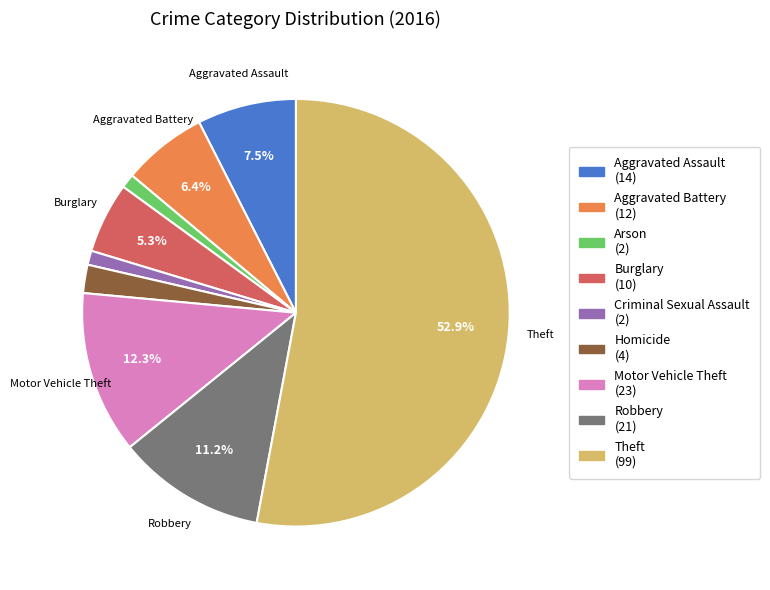

Count the number of slices in the pie.

9